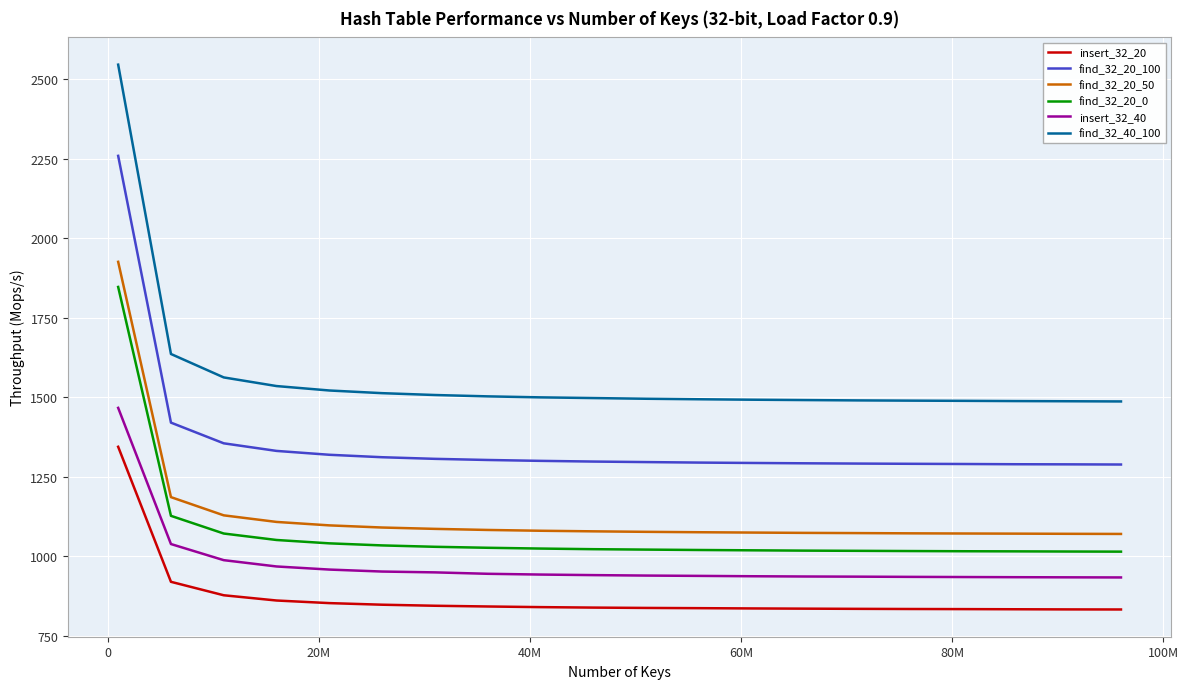

True or false: find_32_20_100 and insert_32_20 cross at least once.

False